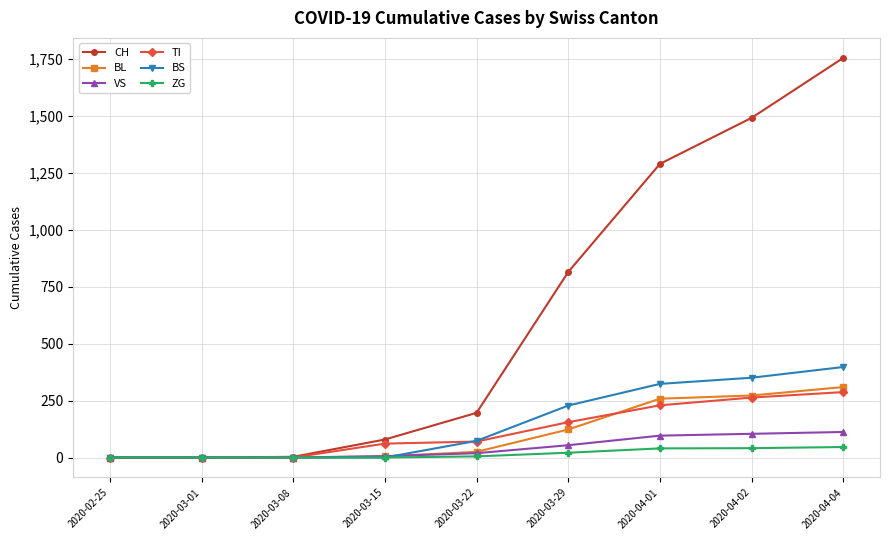

What is the total value across all series at 2020-03-22?

388